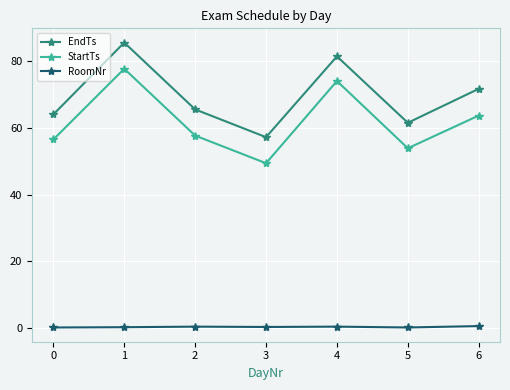

Where is the first local minimum for StartTs?

3